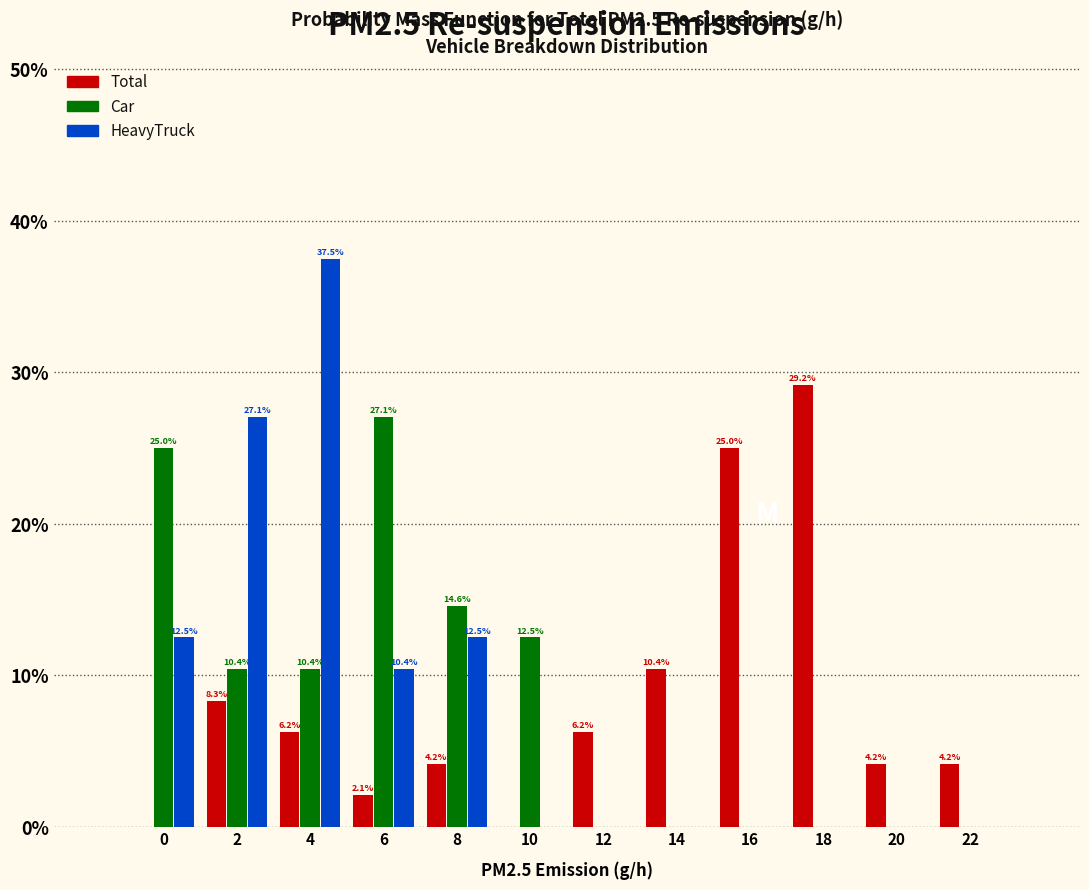

What is the total value across all series at 16?

25.0